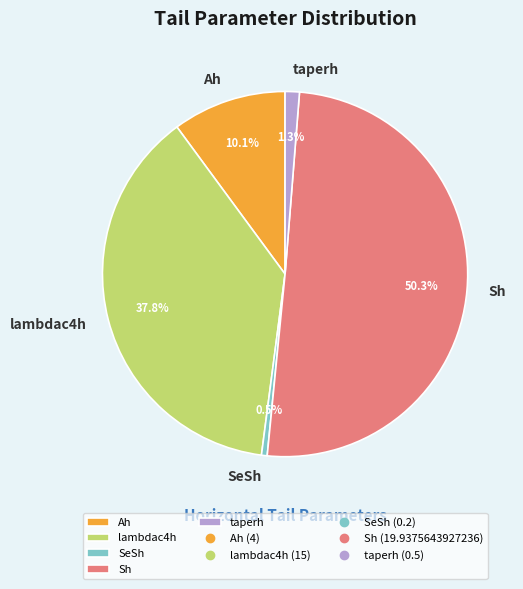

What is the majority slice?

Sh